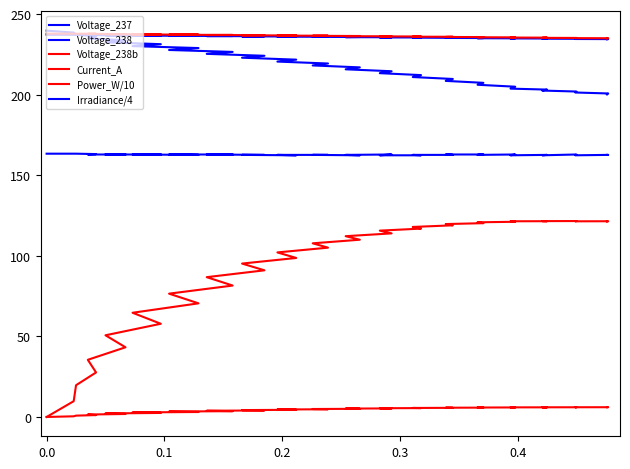

True or false: Voltage_238 has more than 2 interior local peaks.

False